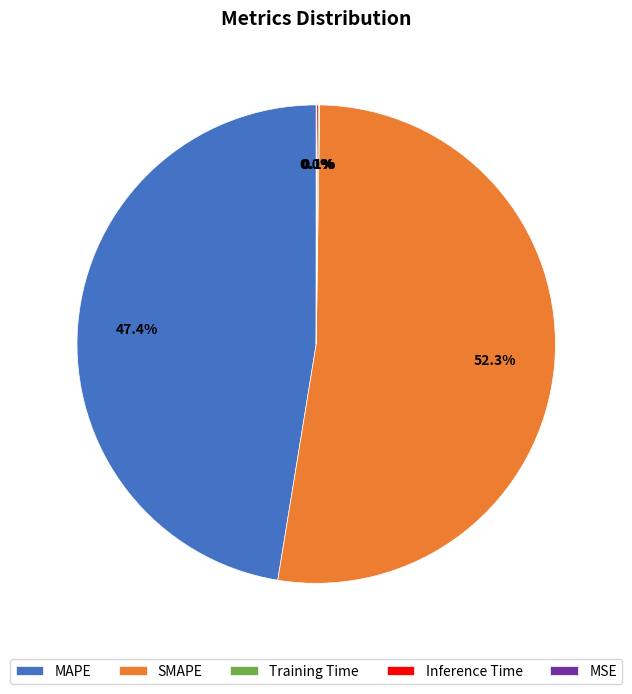

Which category has the biggest portion of the pie?

SMAPE